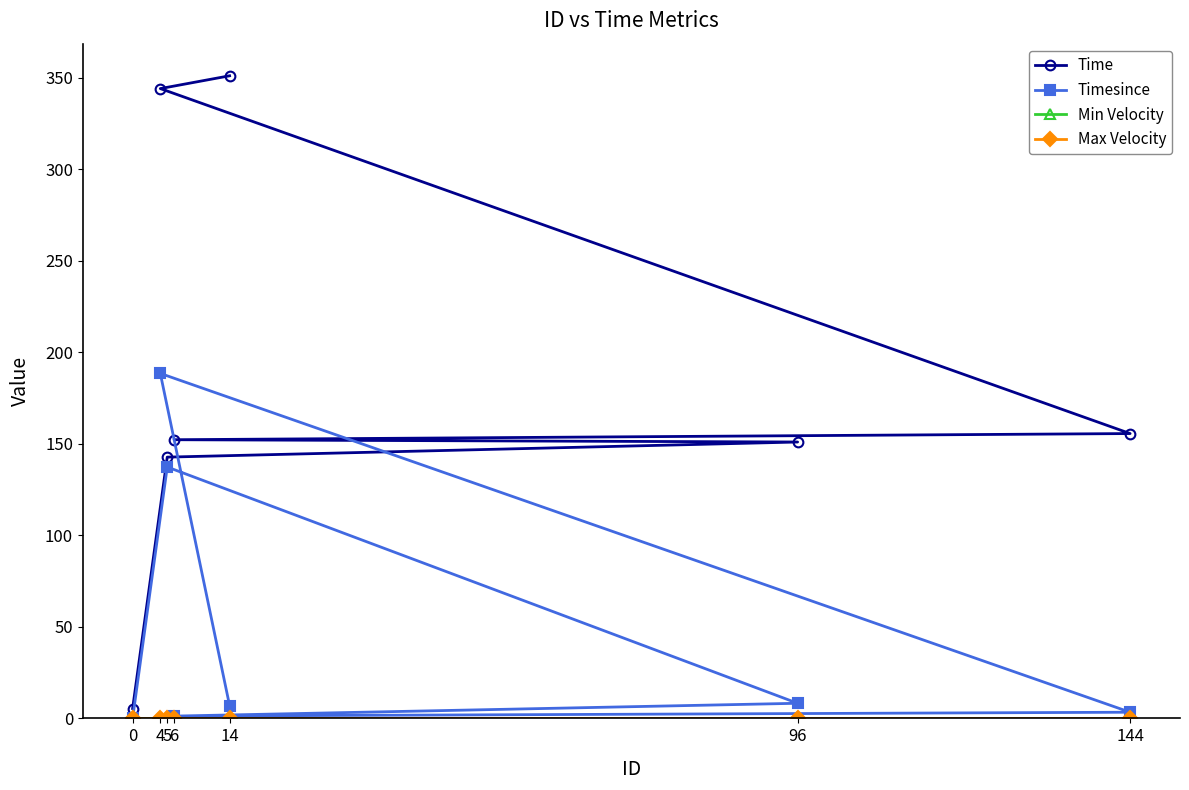

What is the minimum value for Time?

5.4